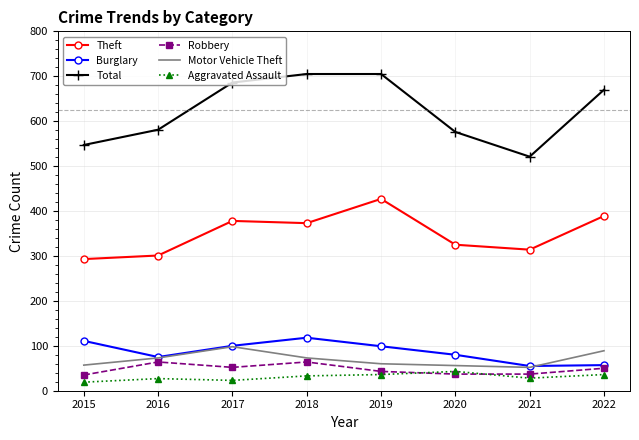

What is the difference between the highest and lowest values at 2021?

493